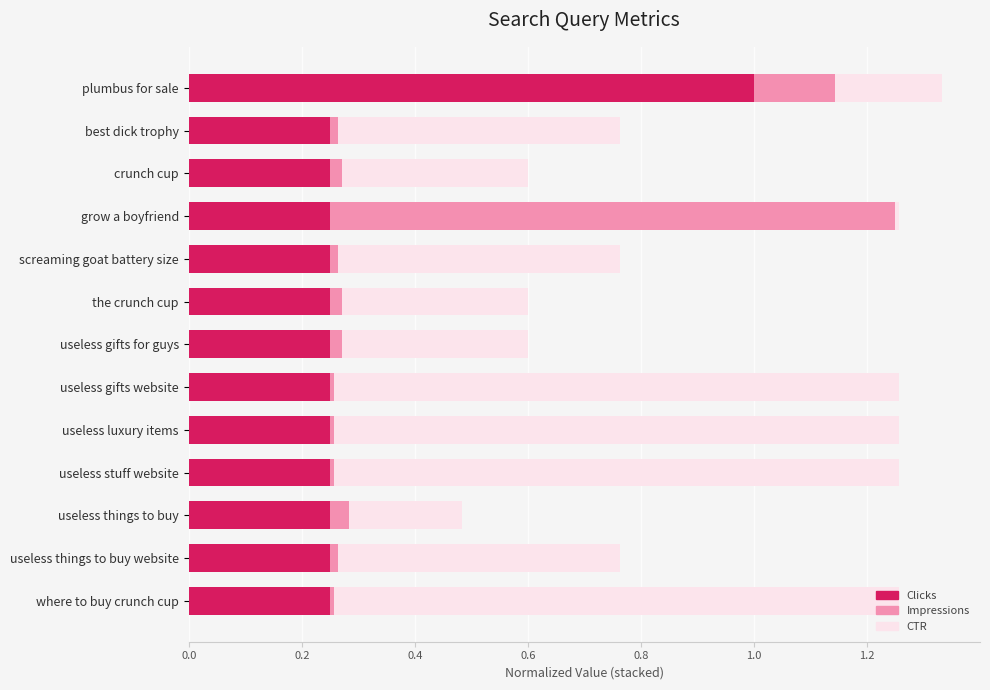

Is it true that Clicks equals 0.2 at useless things to buy?

True